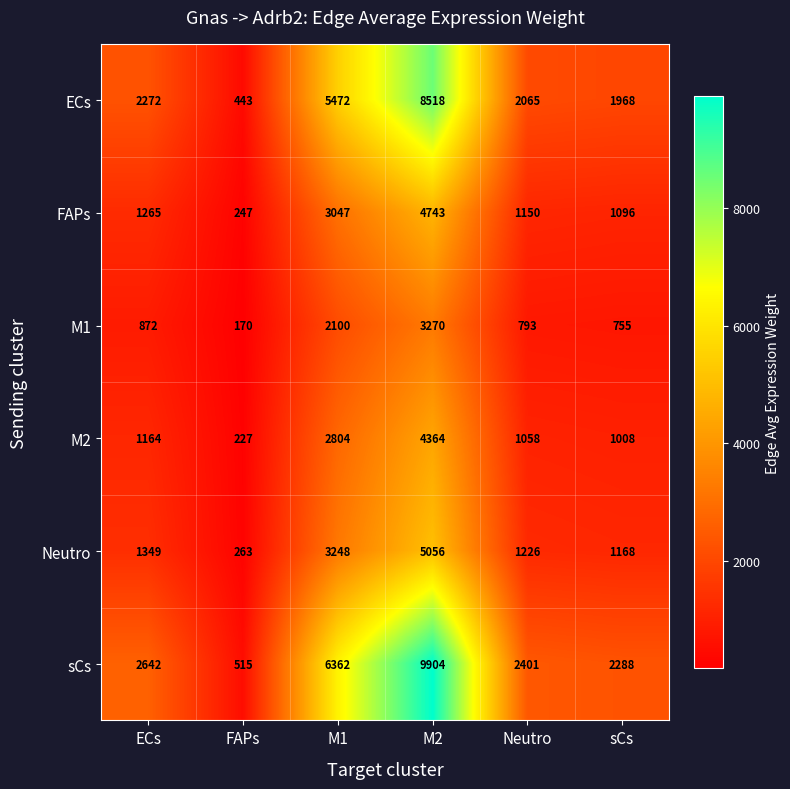

What is the lowest value of the FAPs series?

247